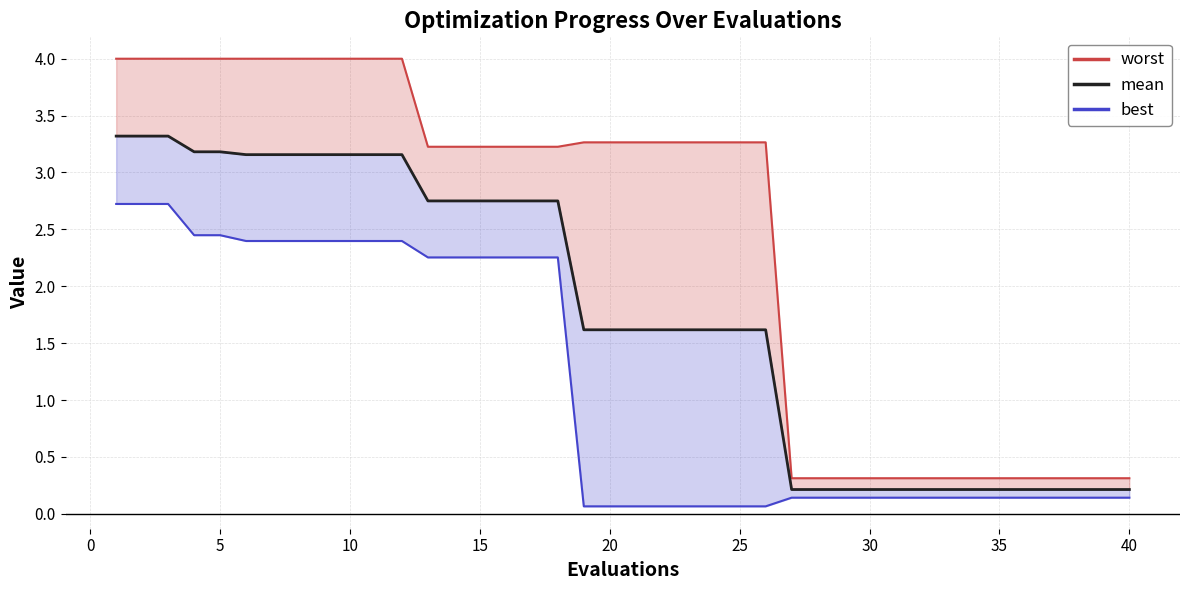

Reading left to right, transcribe all the data shown in this chart.

worst: 4.0	4.0	4.0	4.0	4.0	4.0	4.0	4.0	4.0	4.0	4.0	4.0	3.2	3.2	3.2	3.2	3.2	3.2	3.3	3.3	3.3	3.3	3.3	3.3	3.3	3.3	0.3	0.3	0.3	0.3	0.3	0.3	0.3	0.3	0.3	0.3	0.3	0.3	0.3	0.3
mean: 3.3	3.3	3.3	3.2	3.2	3.2	3.2	3.2	3.2	3.2	3.2	3.2	2.8	2.8	2.8	2.8	2.8	2.8	1.6	1.6	1.6	1.6	1.6	1.6	1.6	1.6	0.2	0.2	0.2	0.2	0.2	0.2	0.2	0.2	0.2	0.2	0.2	0.2	0.2	0.2
best: 2.7	2.7	2.7	2.4	2.4	2.4	2.4	2.4	2.4	2.4	2.4	2.4	2.3	2.3	2.3	2.3	2.3	2.3	0.1	0.1	0.1	0.1	0.1	0.1	0.1	0.1	0.1	0.1	0.1	0.1	0.1	0.1	0.1	0.1	0.1	0.1	0.1	0.1	0.1	0.1